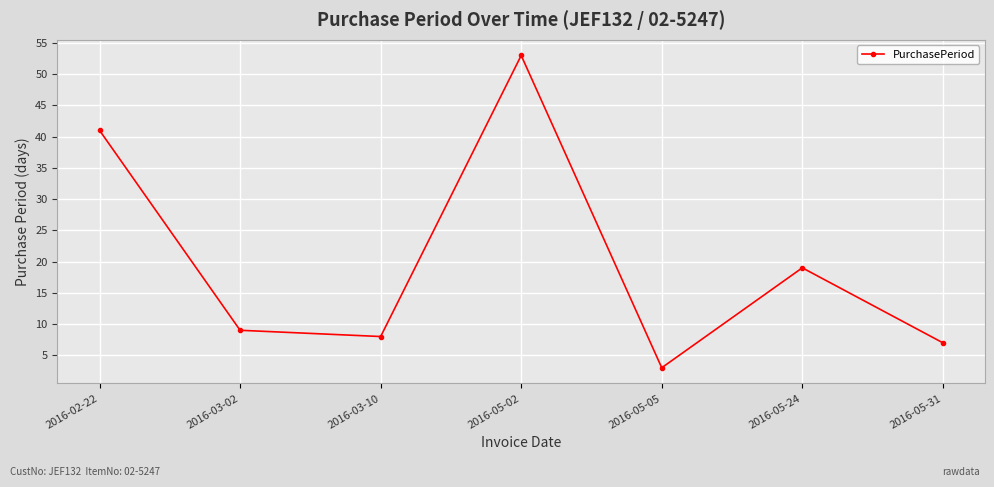

Between 2016-03-02 and 2016-05-31, which is larger?

2016-03-02